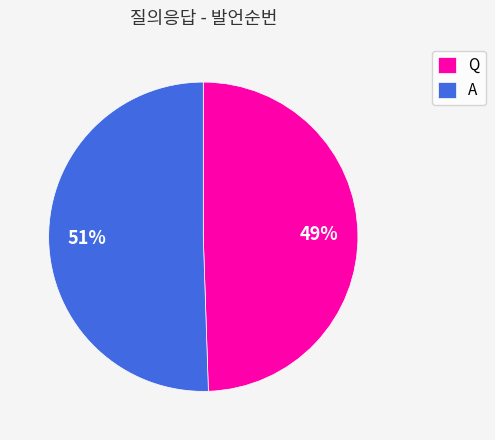

Rank the categories by value from lowest to highest.

Q, A